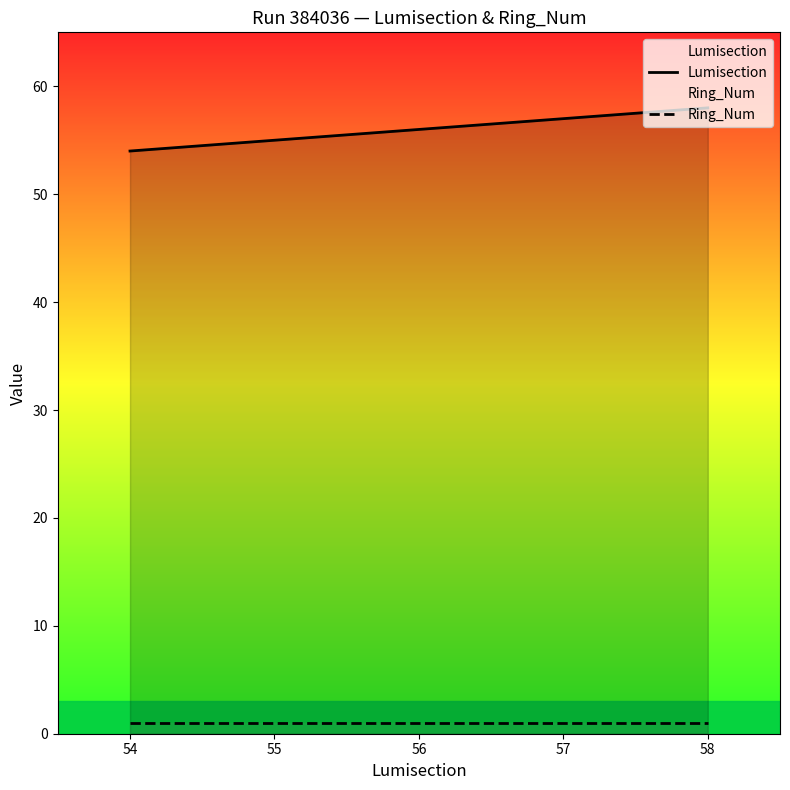

Where does the Lumisection series first go above 56?

57